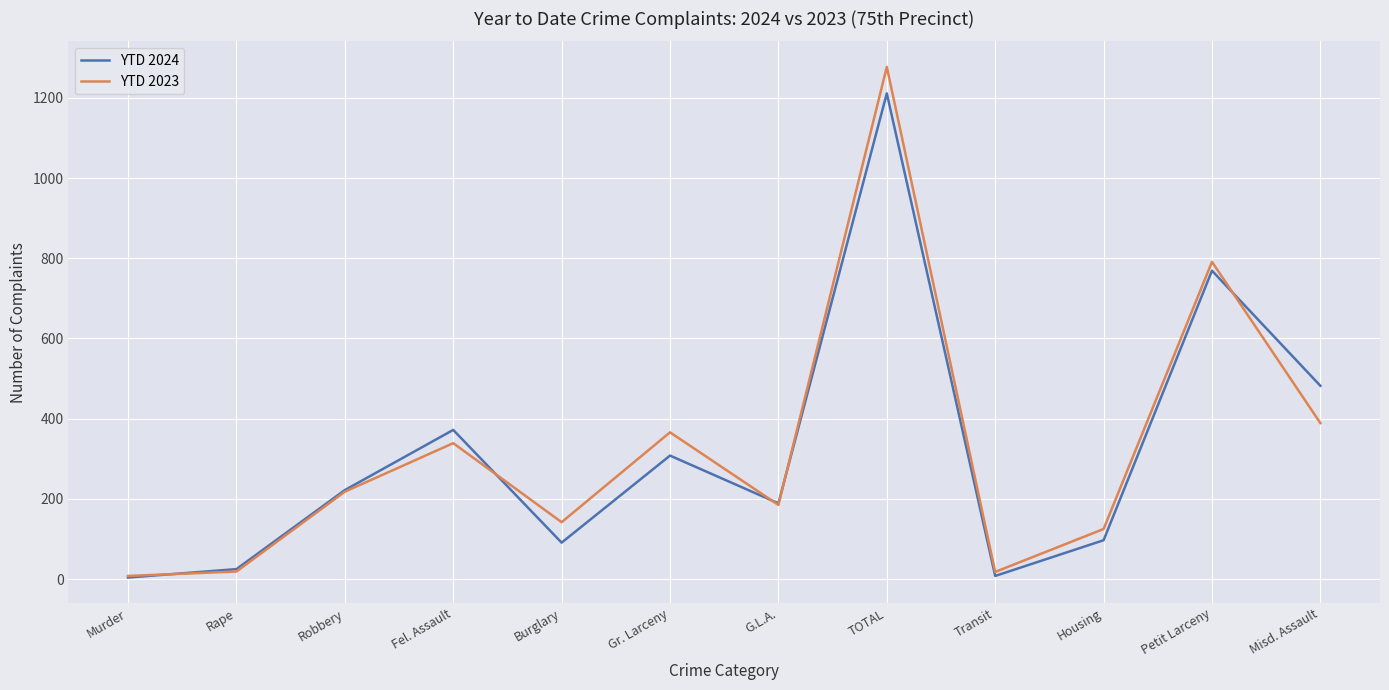

Which series ends up on top after the final intersection of YTD 2023 and YTD 2024?

YTD 2024